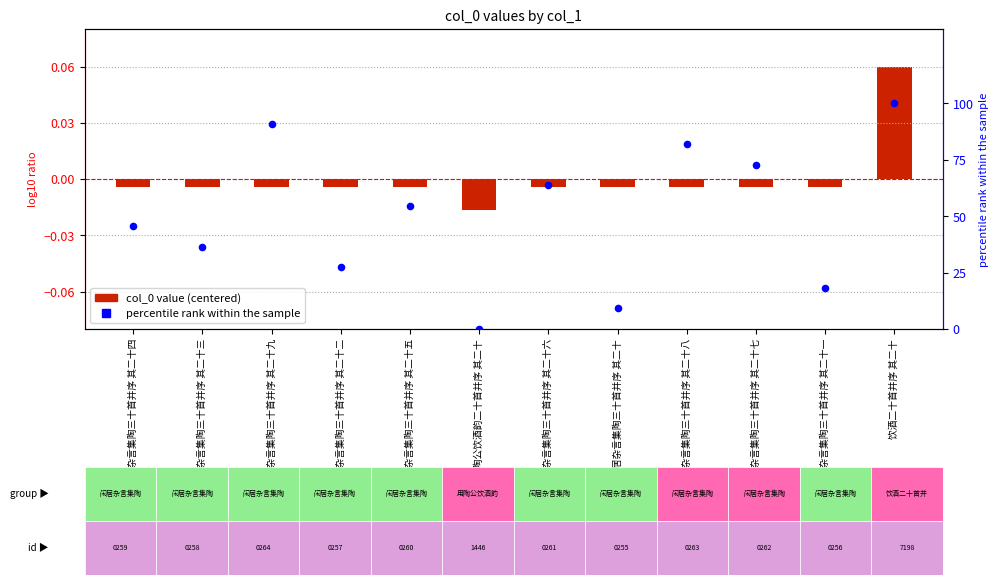

Approximately how many times larger is the value at 闲居杂言集陶三十首并序 其二十四 compared to 闲居杂言集陶三十首并序 其二十三?

1.2